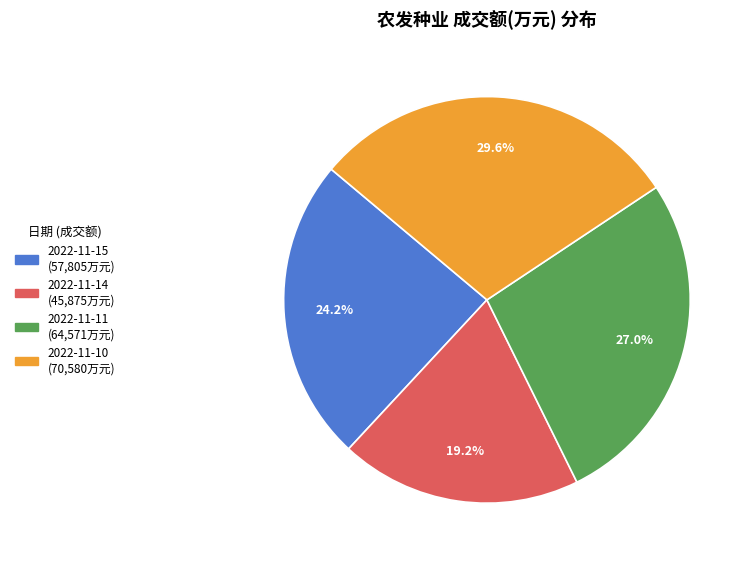

Is there a majority slice in this chart?

No